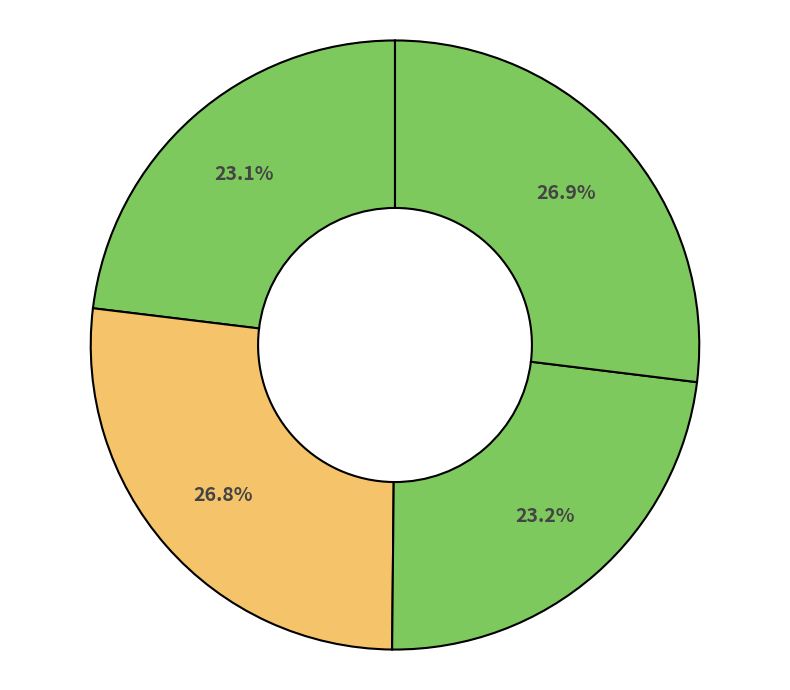

Count the number of slices in the pie.

4